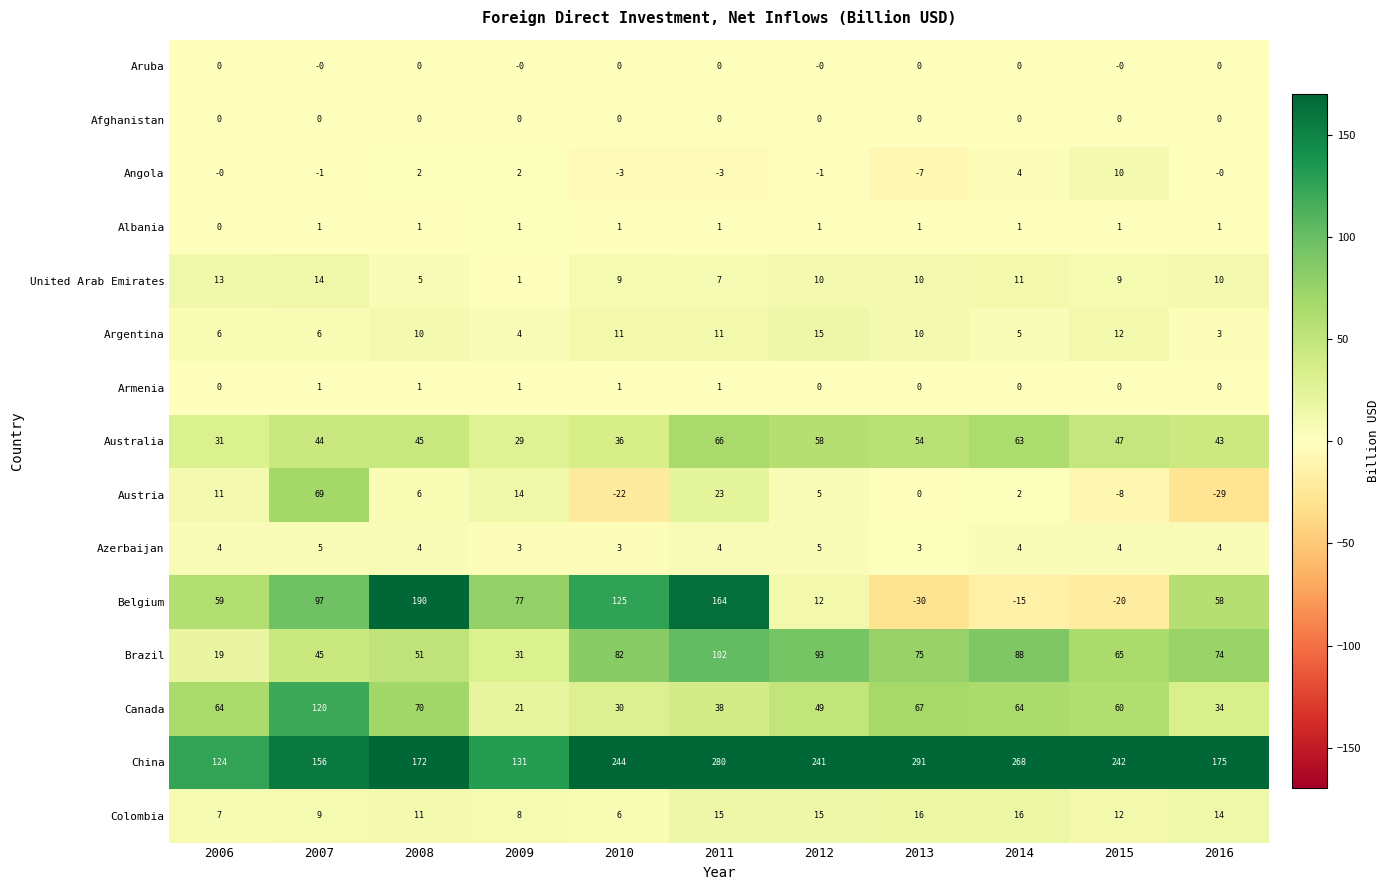

Where is China nearest to the value 207?

2016